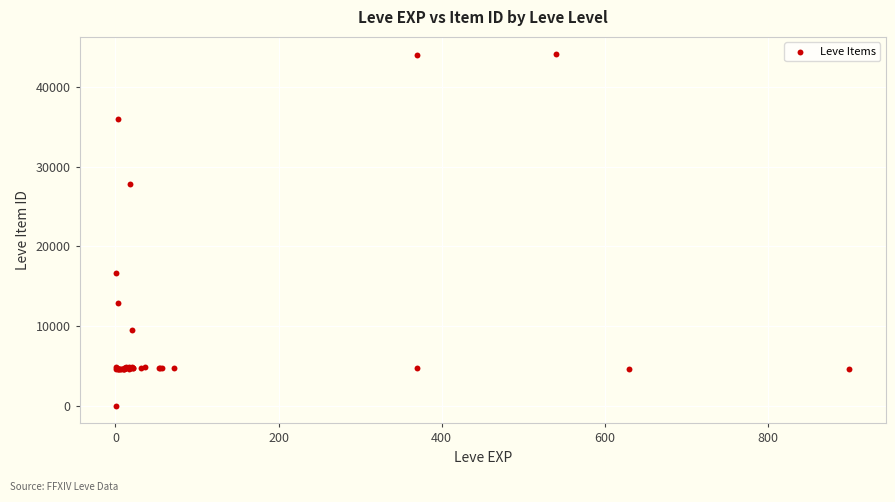

What Y value in the scatter plot is closest to 22050?

16734